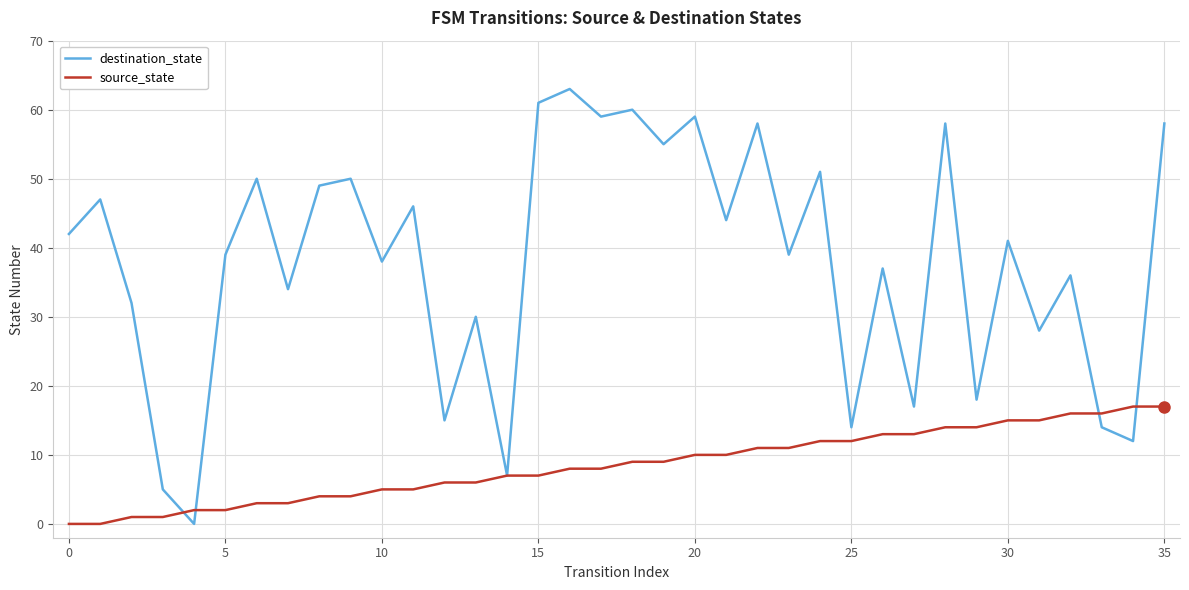

How many values in the destination_state series are below 41?

18